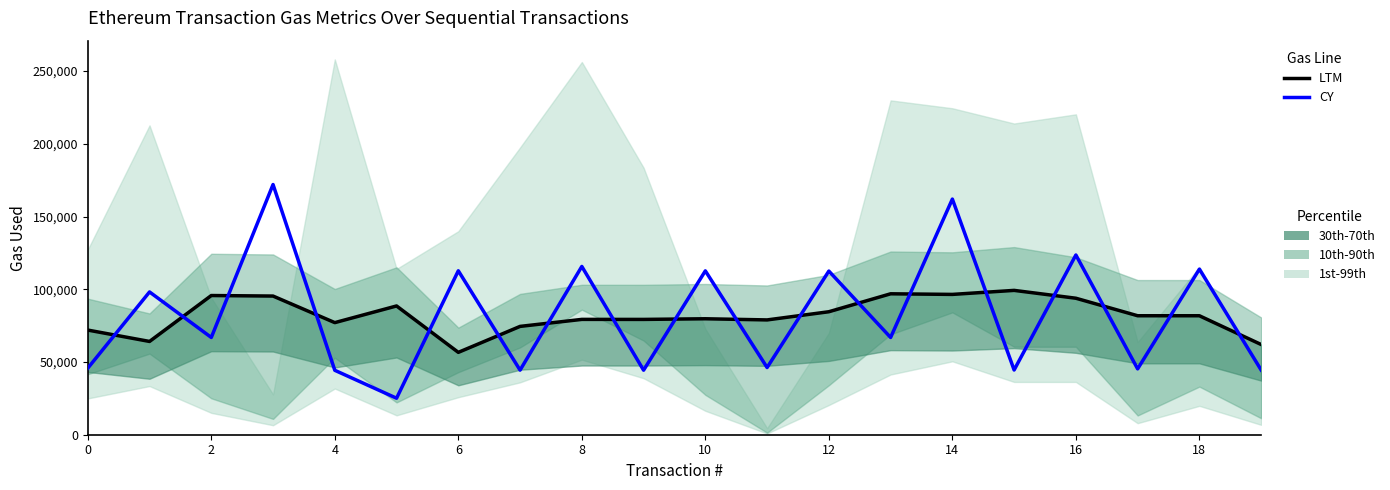

The CY (gasUsed) series shows 73947.8 at 0. True or false?

False